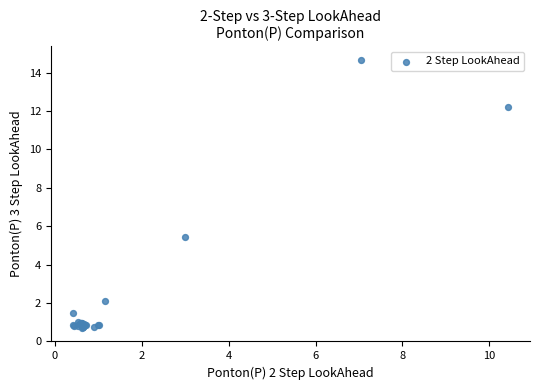

What Y value in the scatter plot is closest to 7?

5.4